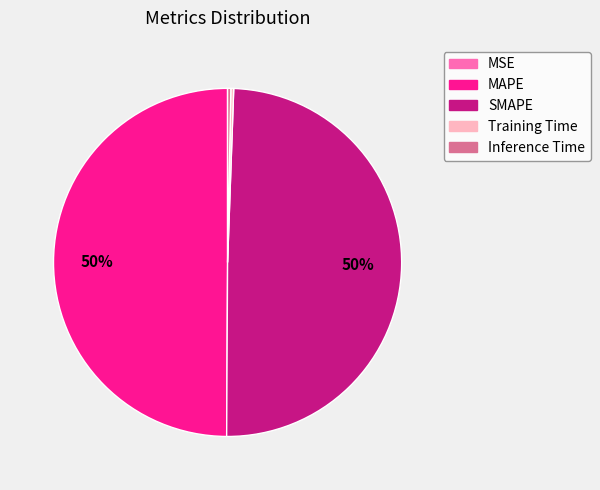

To the nearest percent, what is the average slice percentage?

20%